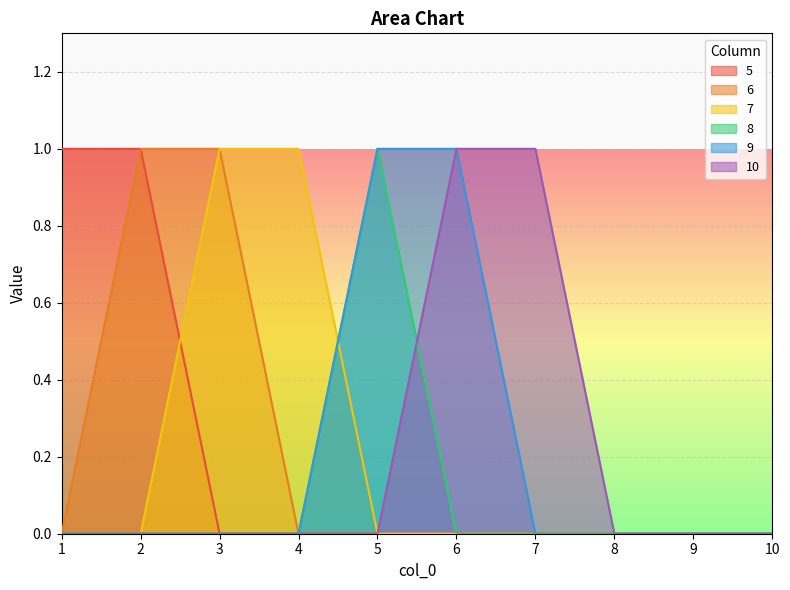

Which series changed the most between 6 and 10?

9